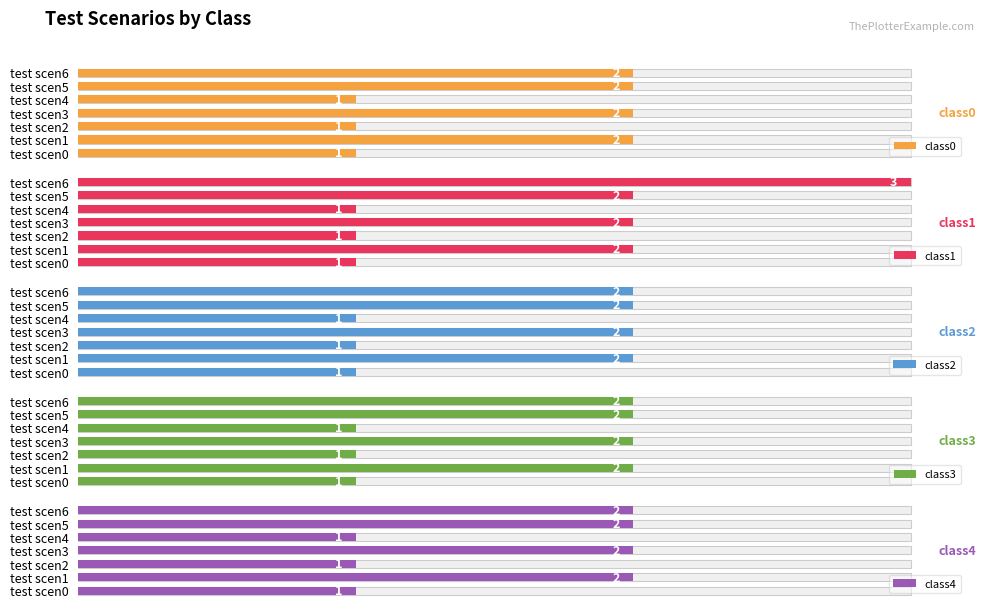

What is the difference between the maximum and second lowest values in the class1 series?

2